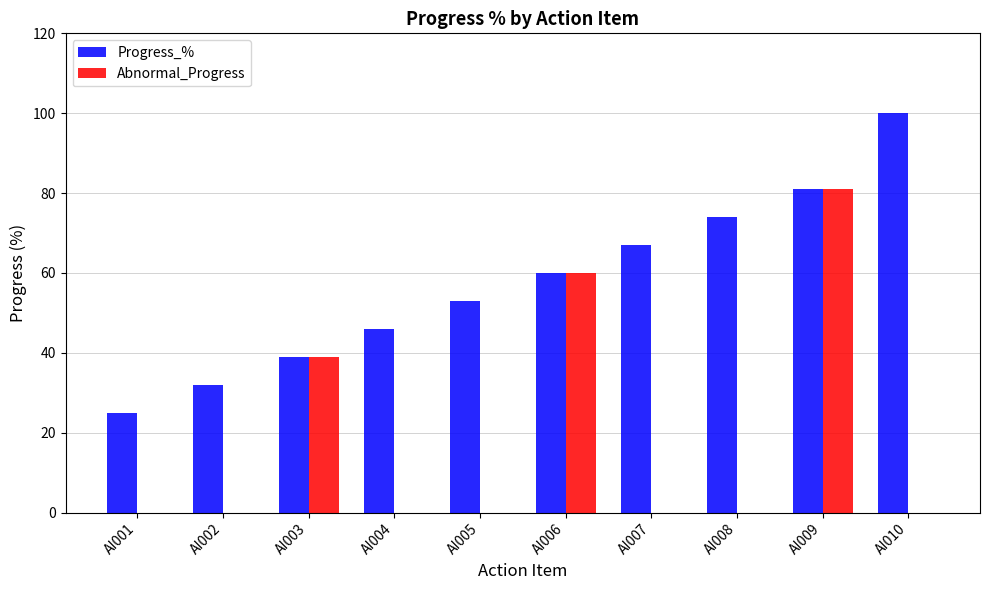

At which label is Progress_% closest to 62?

AI006